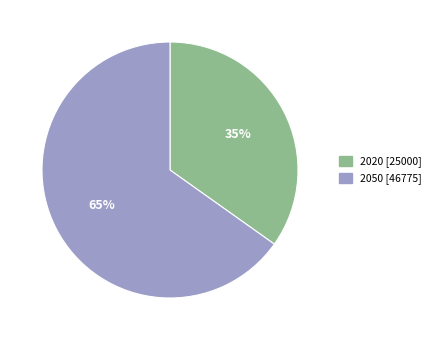

The 2050 slice represents 51% of the pie. True or false?

False